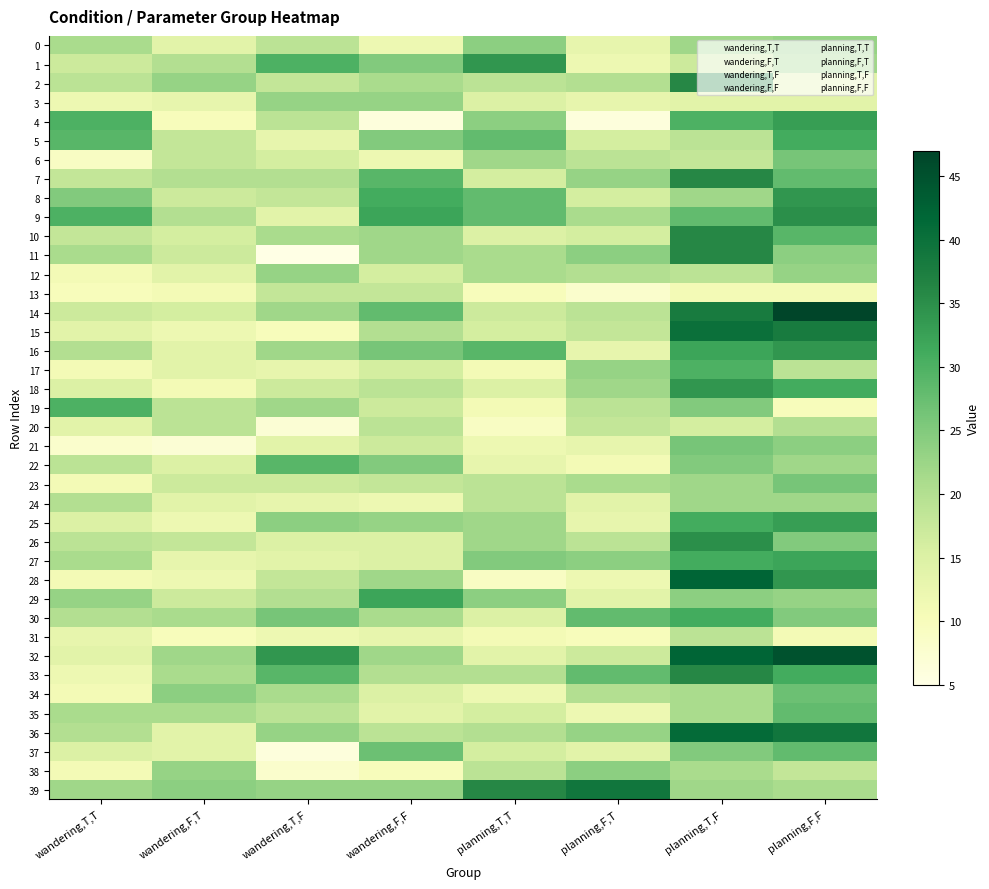

Which series has the widest spread of values?

28